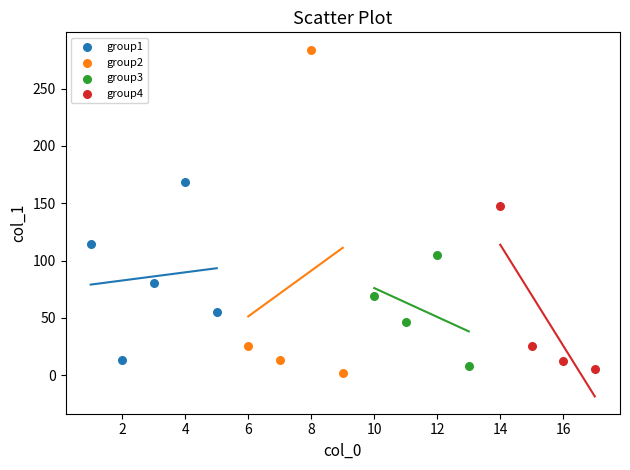

Which series has the widest spread of Y values?

group2